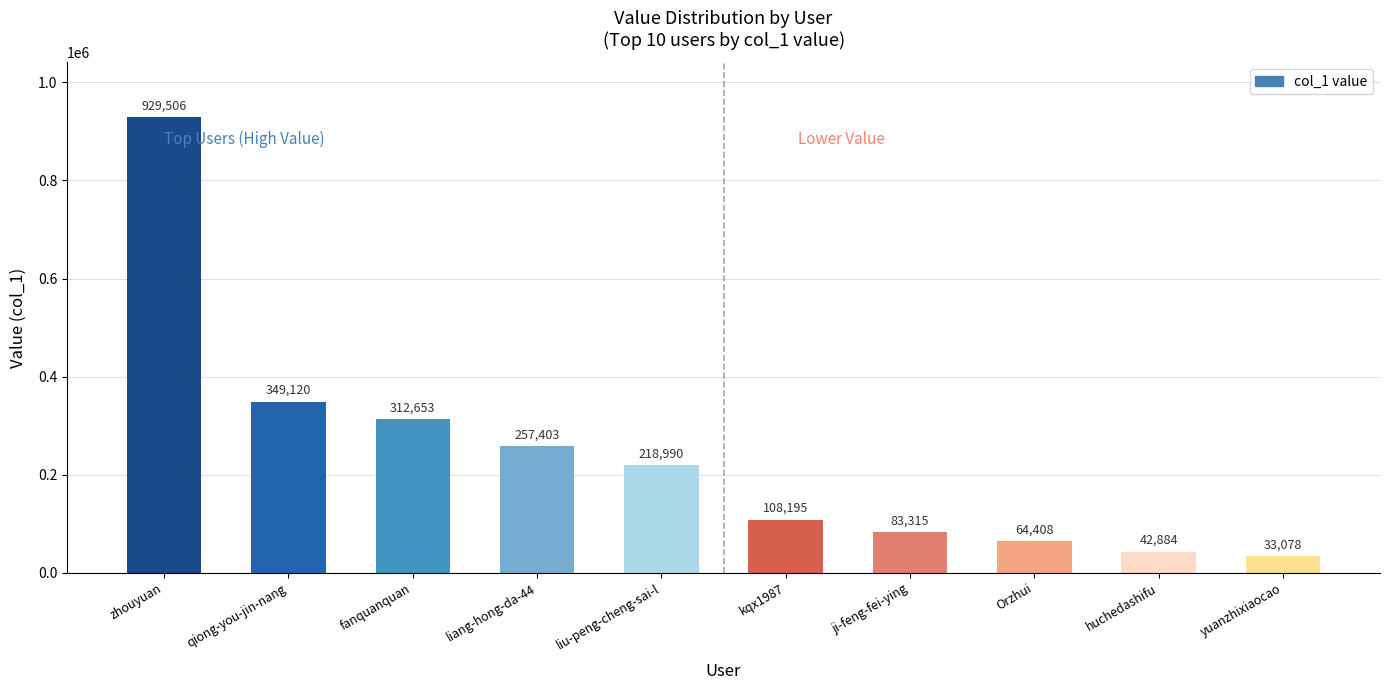

What is the maximum value shown in the chart?

929506